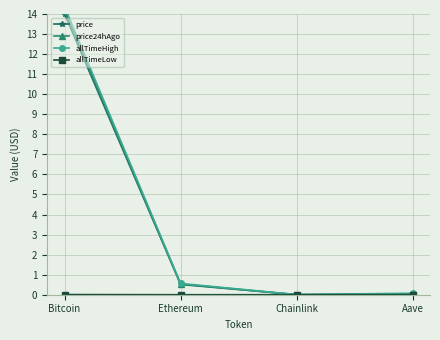

Rank the series by their maximum value, from lowest to highest.

allTimeLow, price, price24hAgo, allTimeHigh